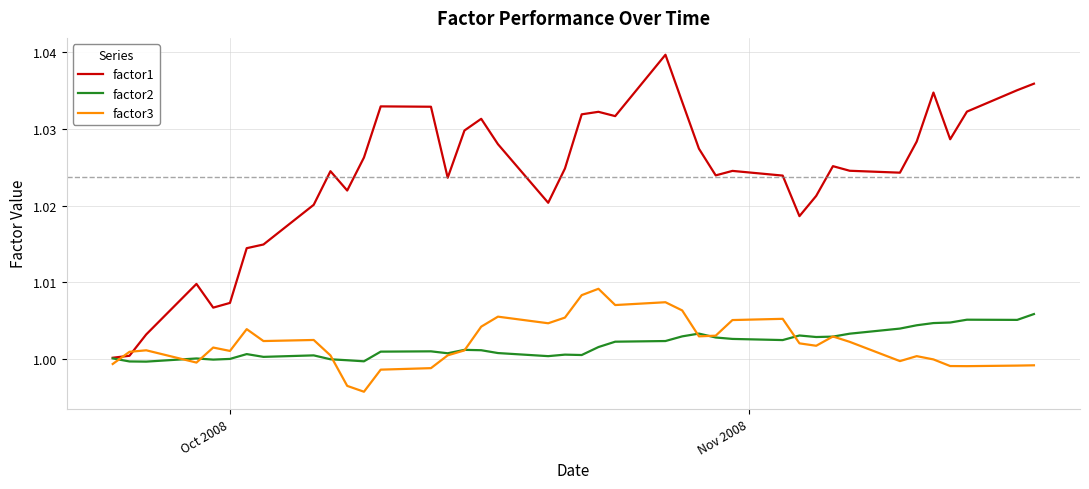

Which series has the largest total across all categories?

factor1